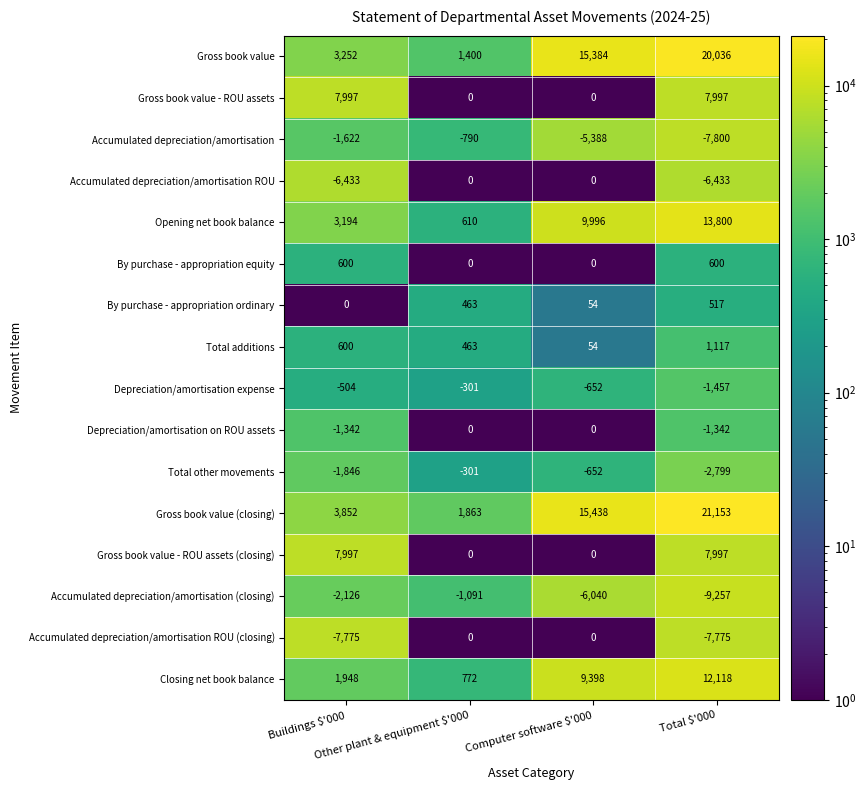

What is the minimum value for Accumulated depreciation/amortisation?

-7800